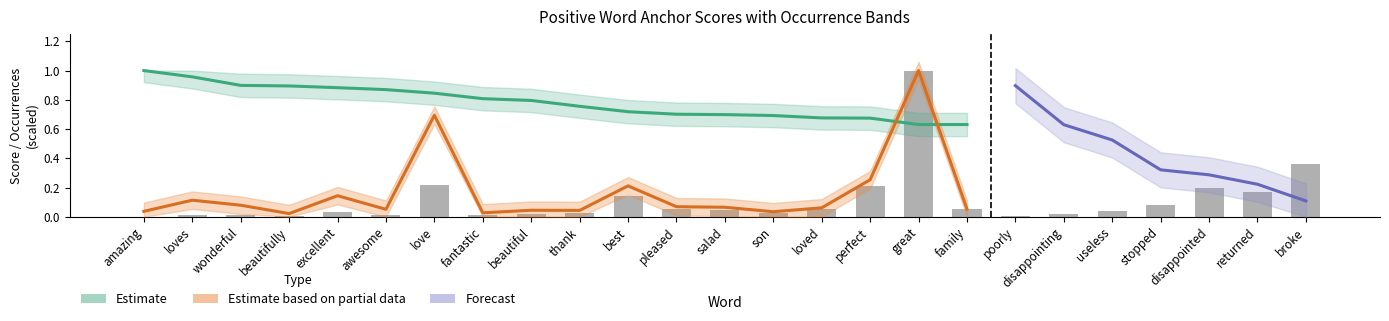

The normal series shows 0.1 at loved. True or false?

True